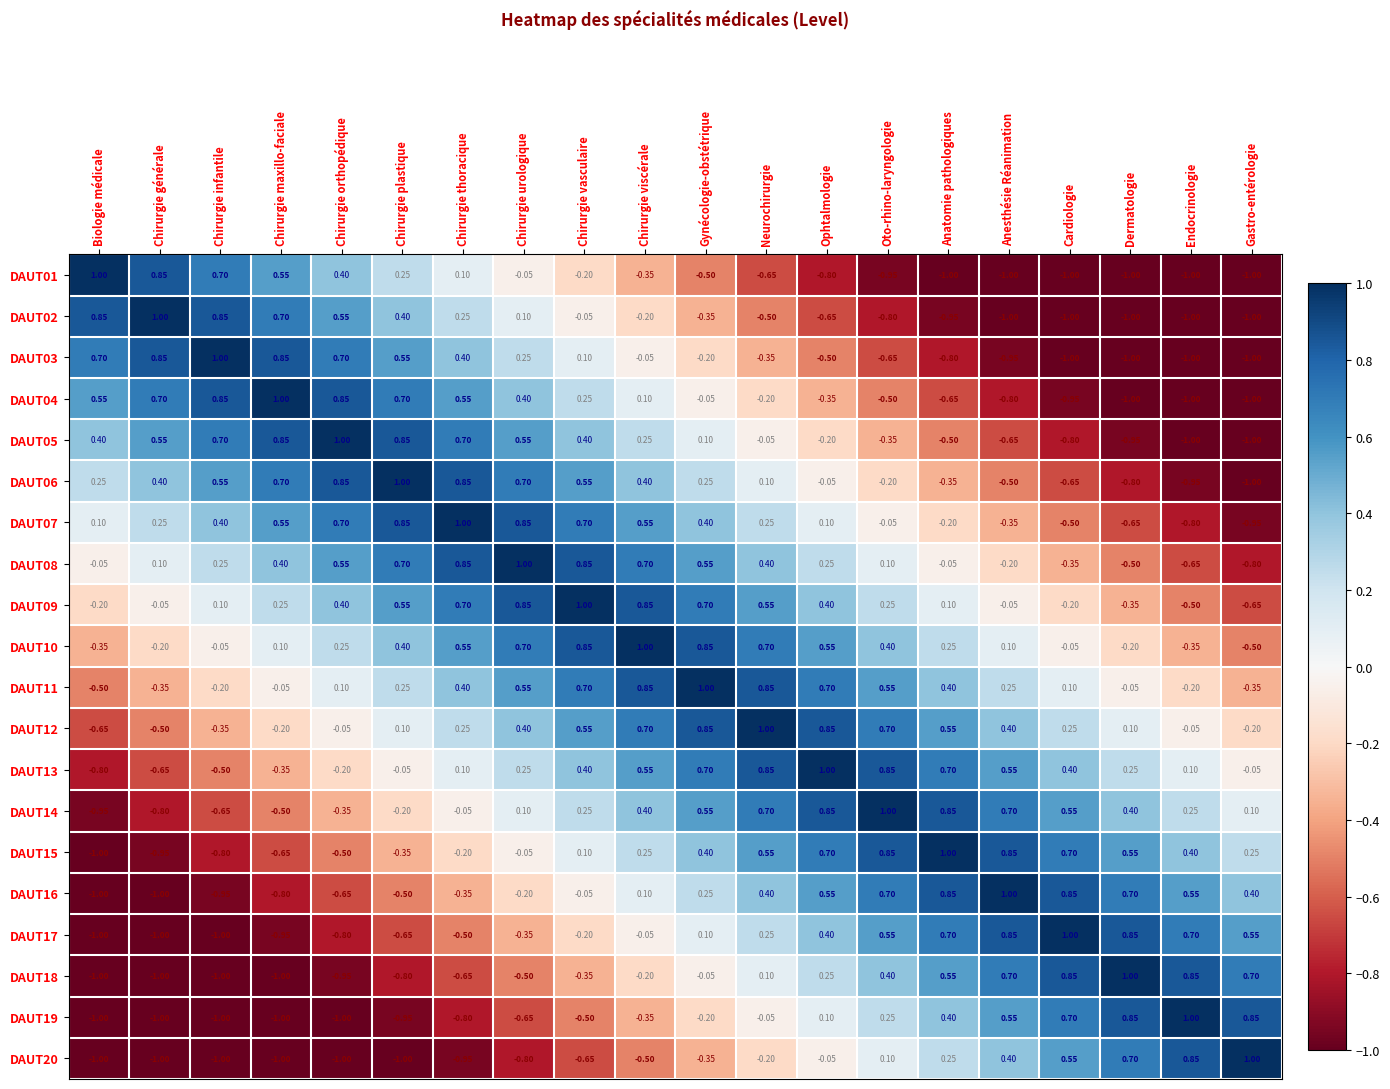

Where is DAUT18 nearest to the value 0?

Gynécologie-obstétrique